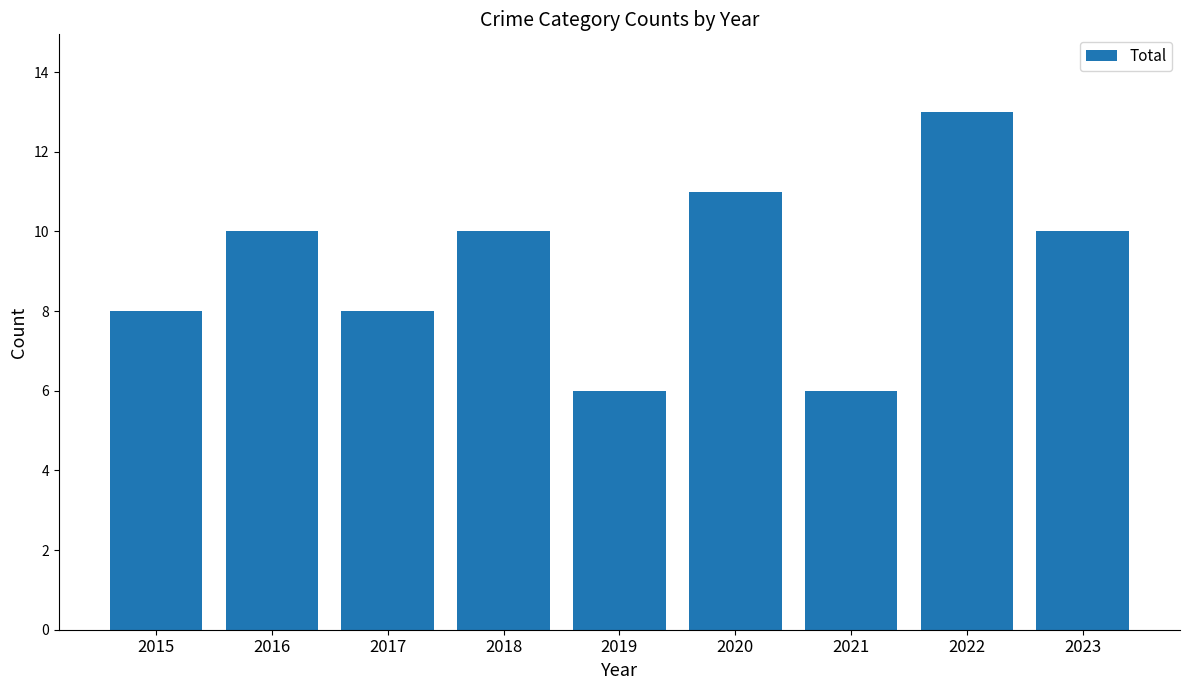

Are the bars grouped side by side (vs. stacked)?

No